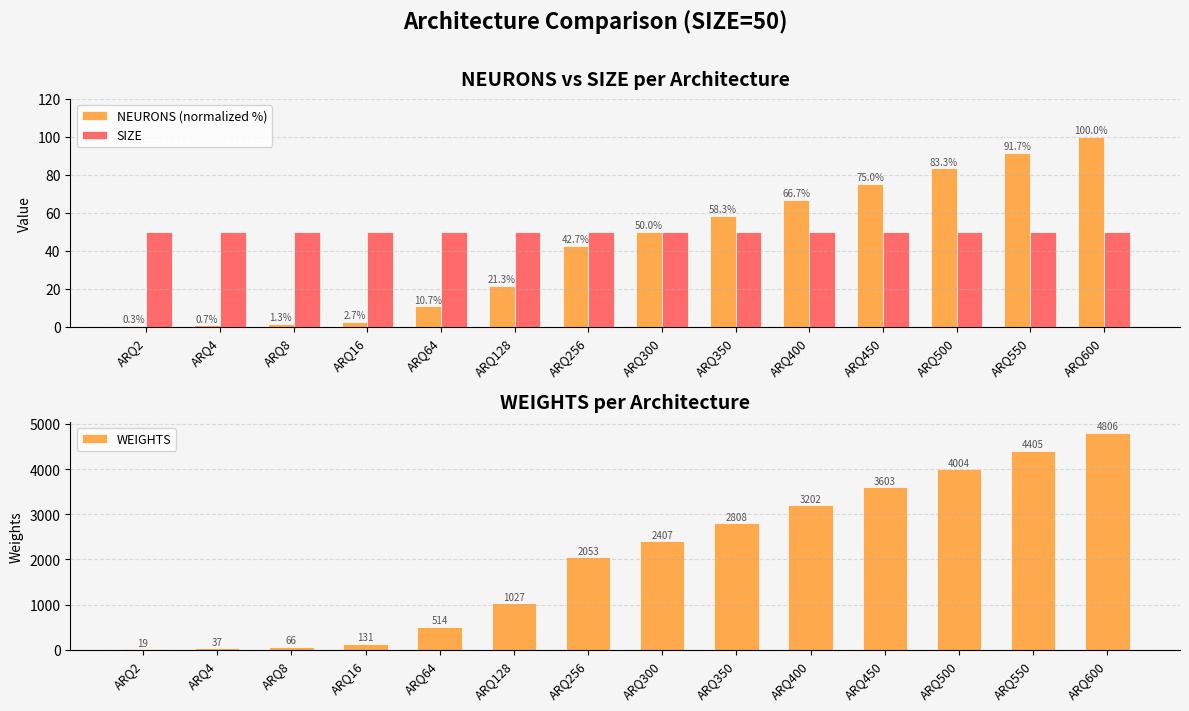

What are all the series names shown in the legend?

NEURONS (normalized %), SIZE, WEIGHTS